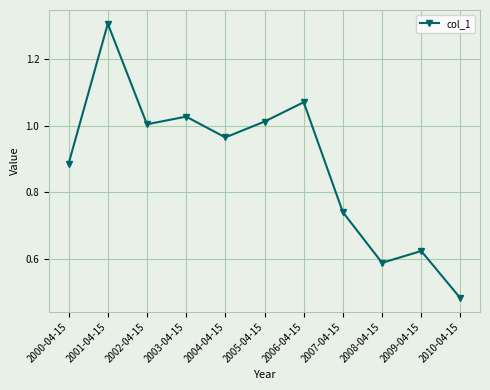

What is the value of the 2nd point from the left?

1.3